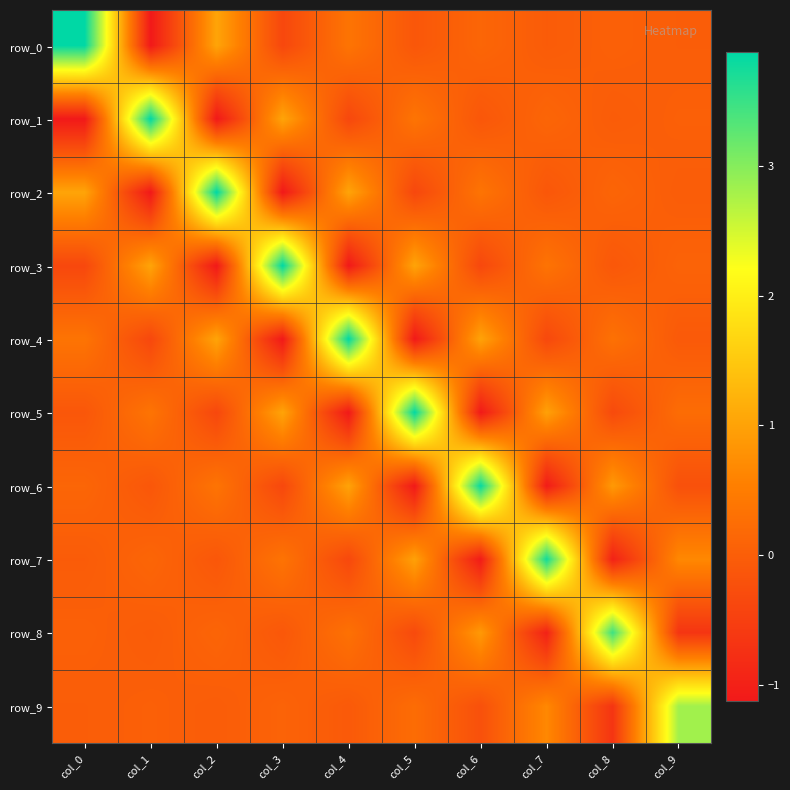

At which category is the sum across all series the highest?

col_0